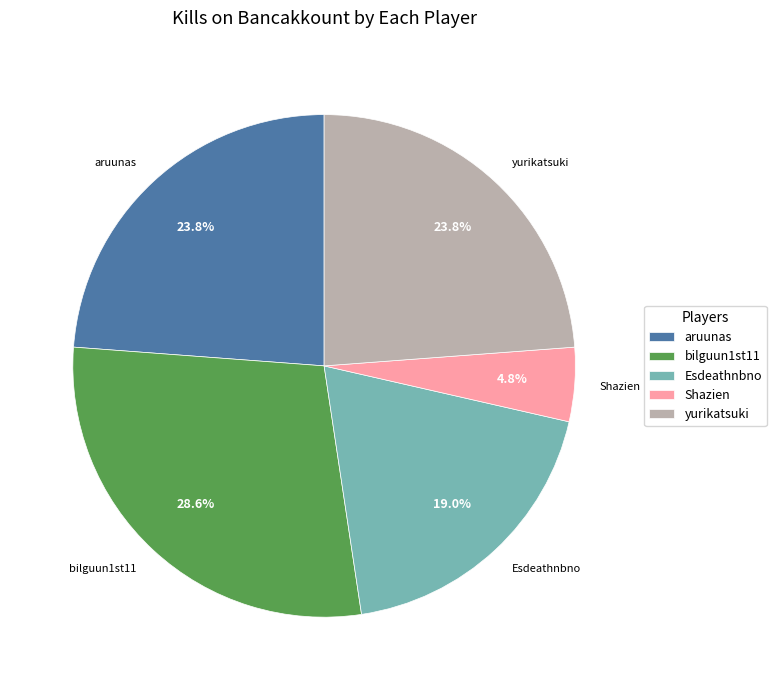

Combined, what portion of the pie is Esdeathnbno and bilguun1st11?

47.6%